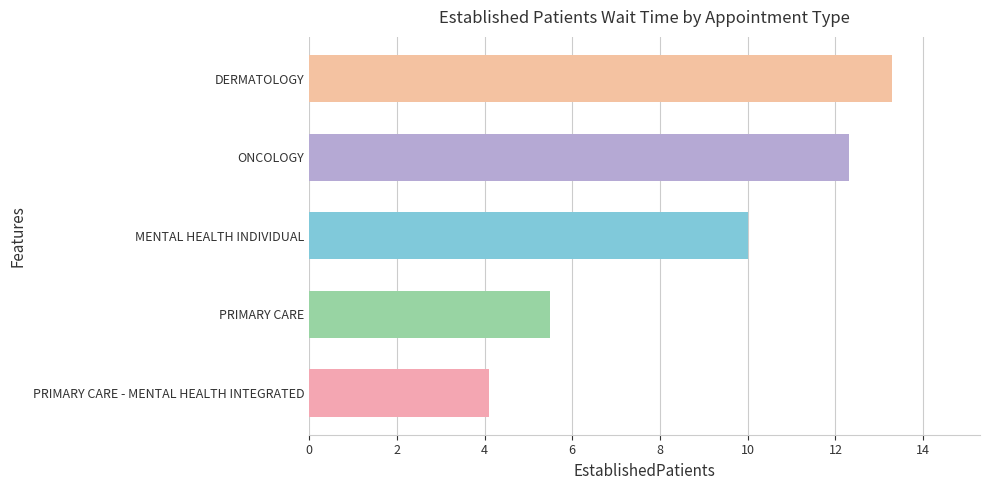

The value at DERMATOLOGY is 18.9. True or false?

False